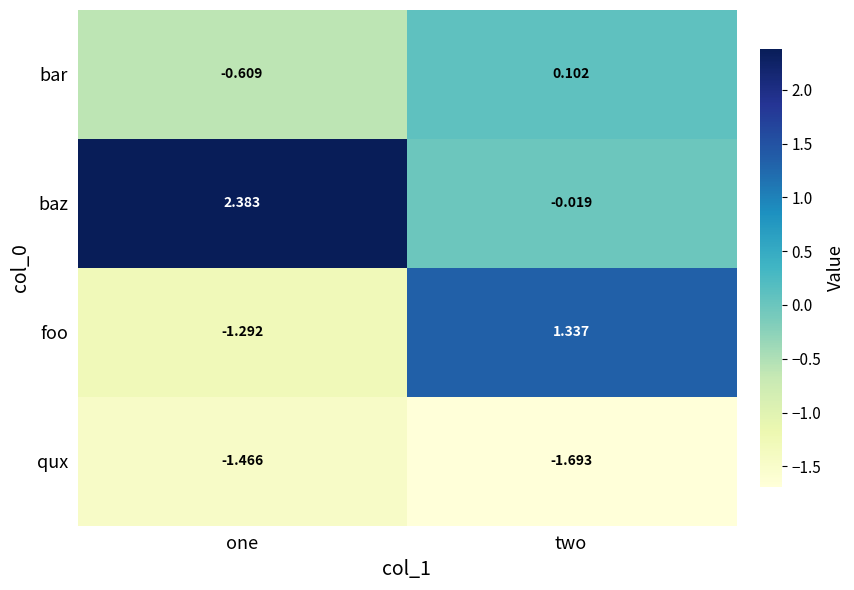

At which category is the sum across all series the highest?

two